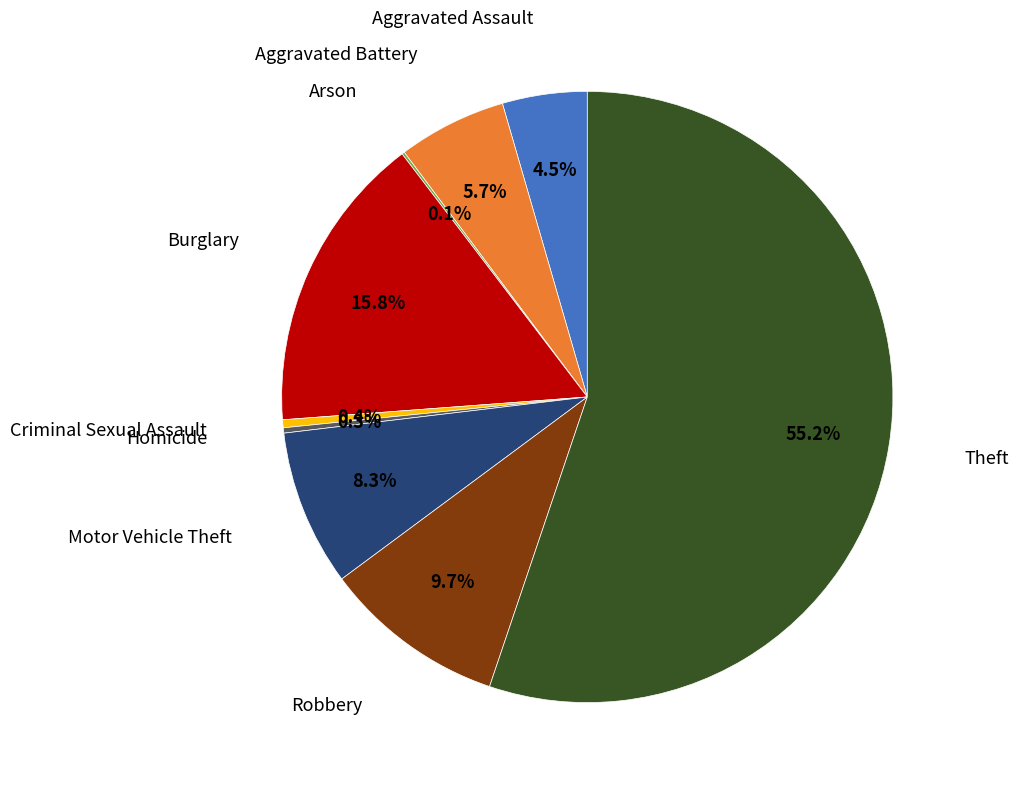

Is there a majority slice in this chart?

Yes